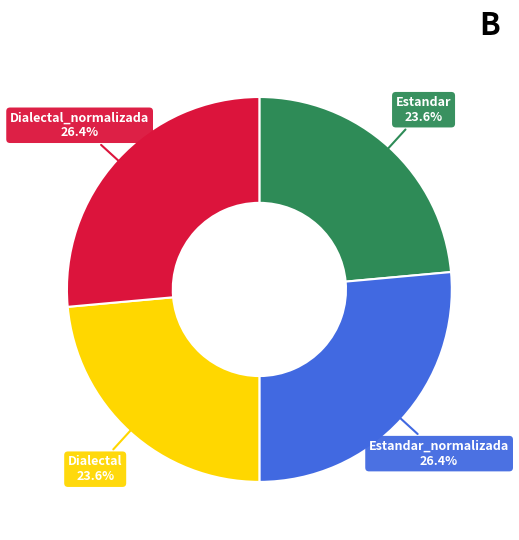

To the nearest percent, what is the difference between the largest and smallest slice percentages?

3%